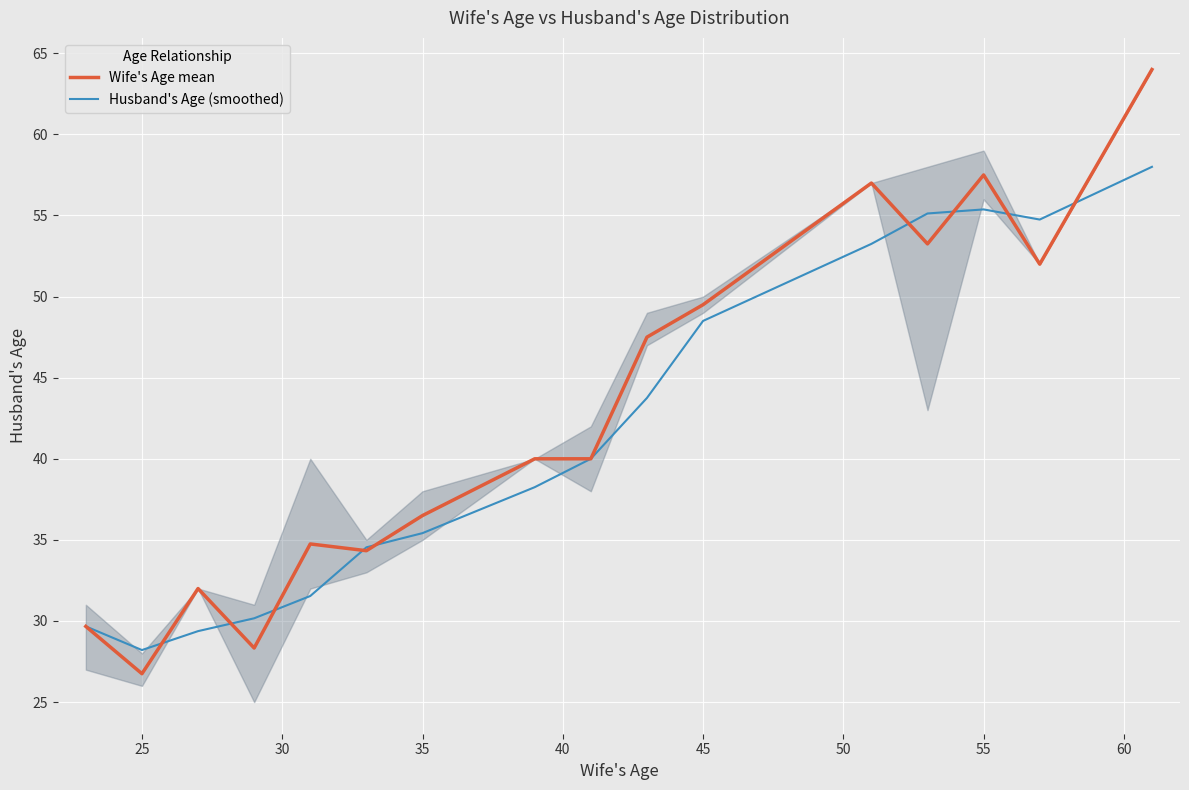

What is the difference between the second highest and second lowest values in the Wife's Age mean series?

29.2